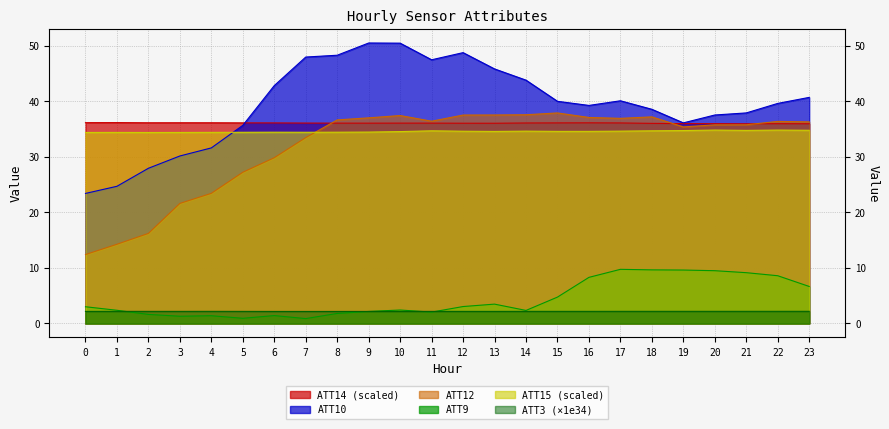

True or false: ATT10 has a value of 39.3 at 16.

True